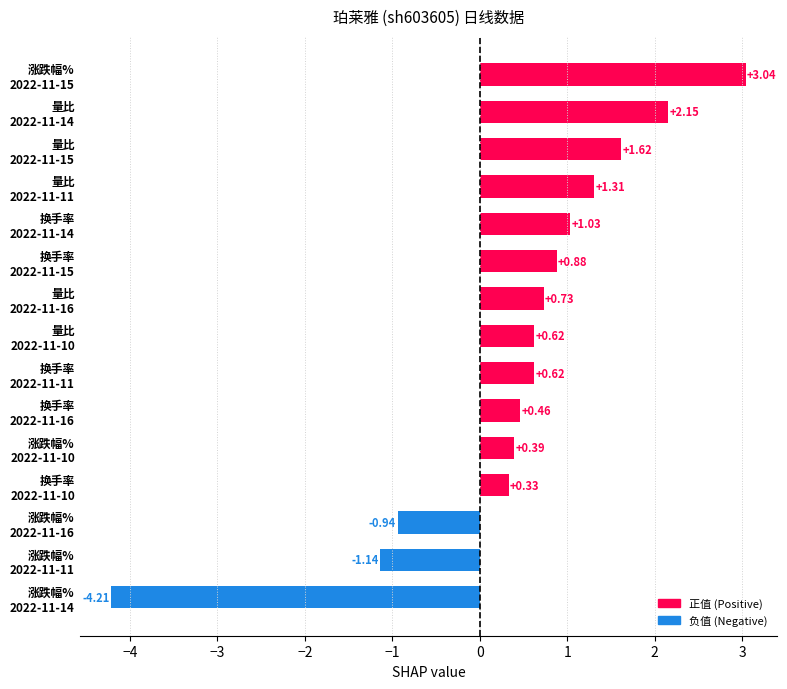

What is the sum of all values?

6.9